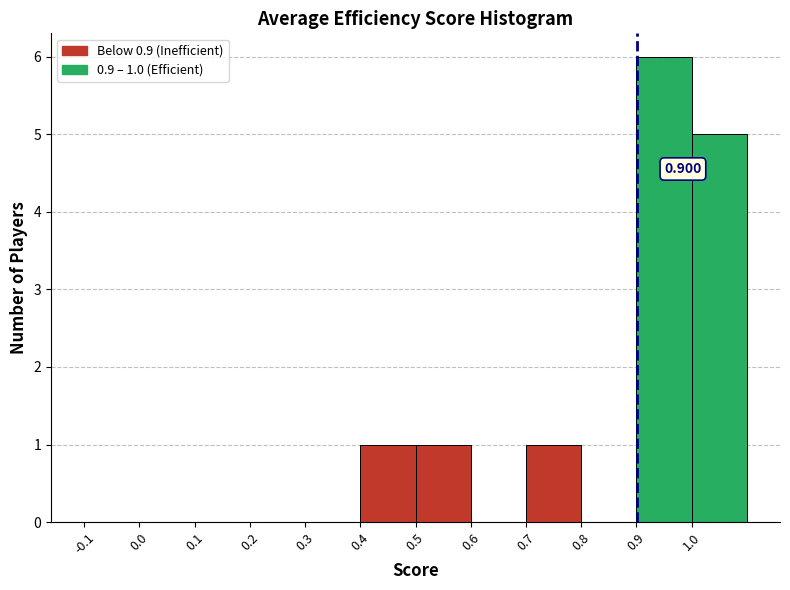

Which range on the x-axis has the tallest bar?

0.9 to 1.0